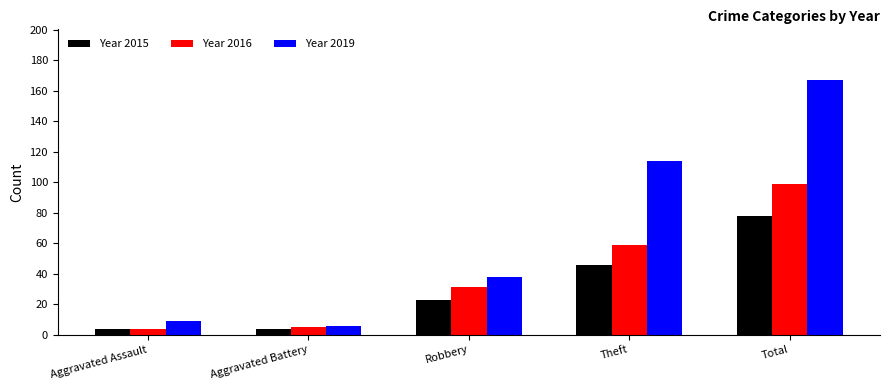

At which category is the sum across all series the highest?

Total